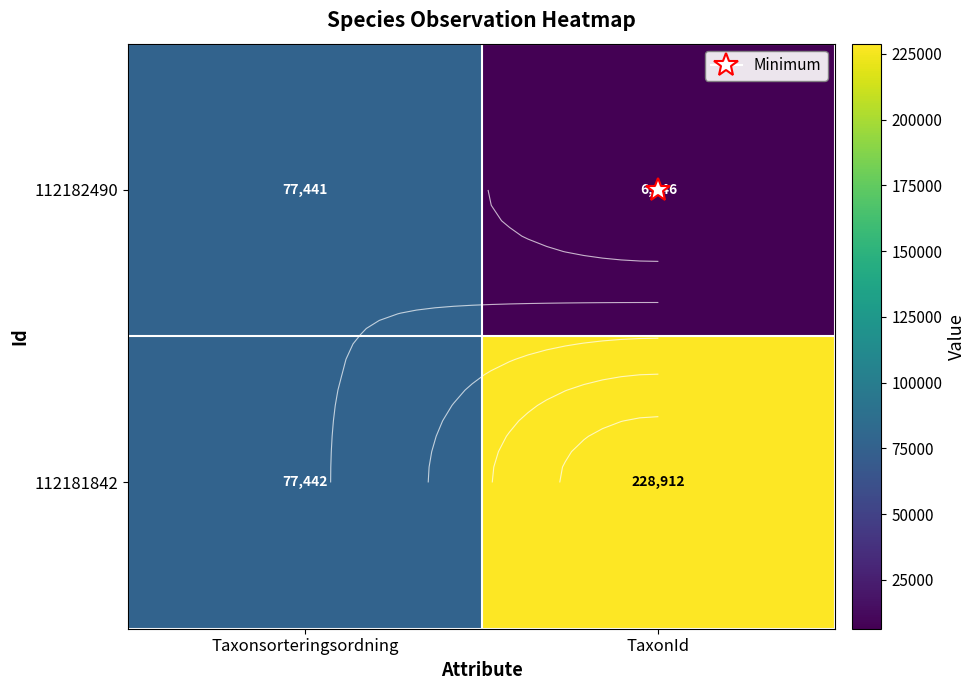

What value does the 112181842 series have at Taxonsorteringsordning, to the nearest 100?

77400